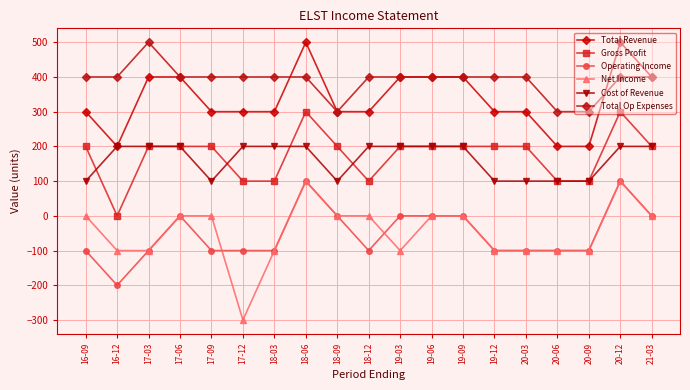

What is the difference between the Operating Income values at 19-06 and 16-12?

200